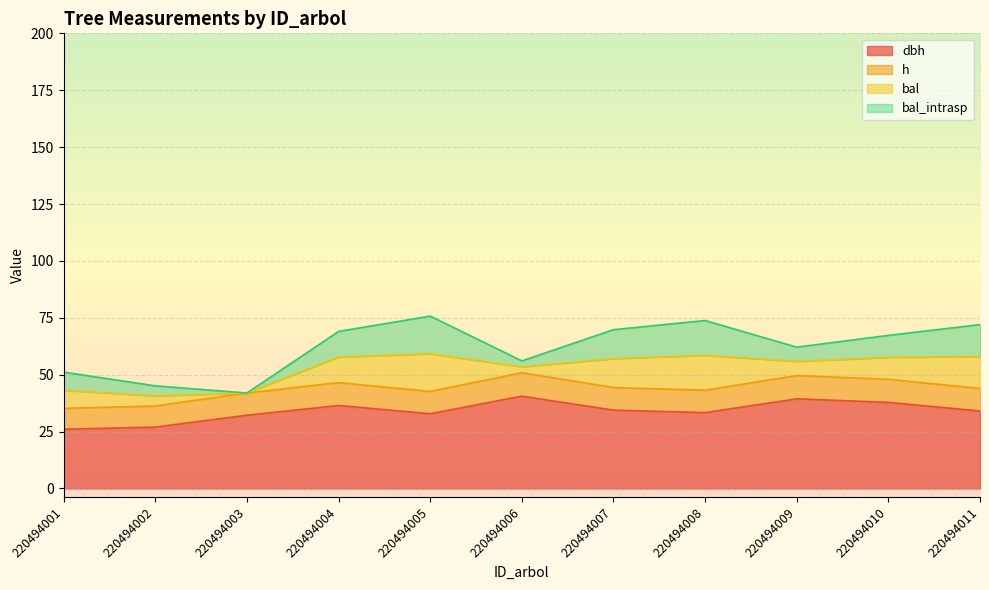

Is the value of h at 220494001 greater than the value of dbh at 220494006?

No